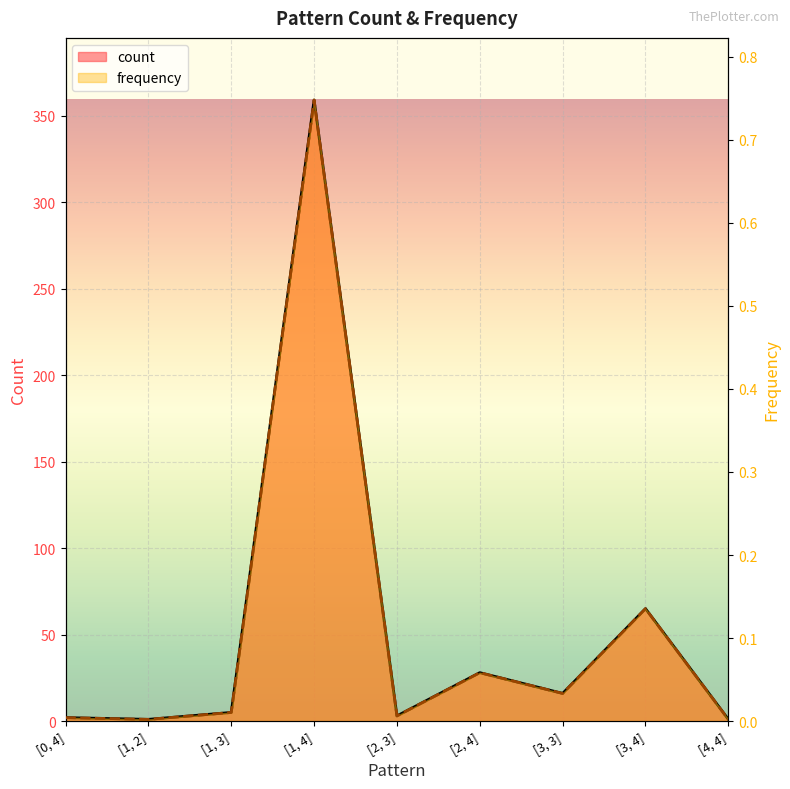

What value does the count series have at [2, 4]?

28.0